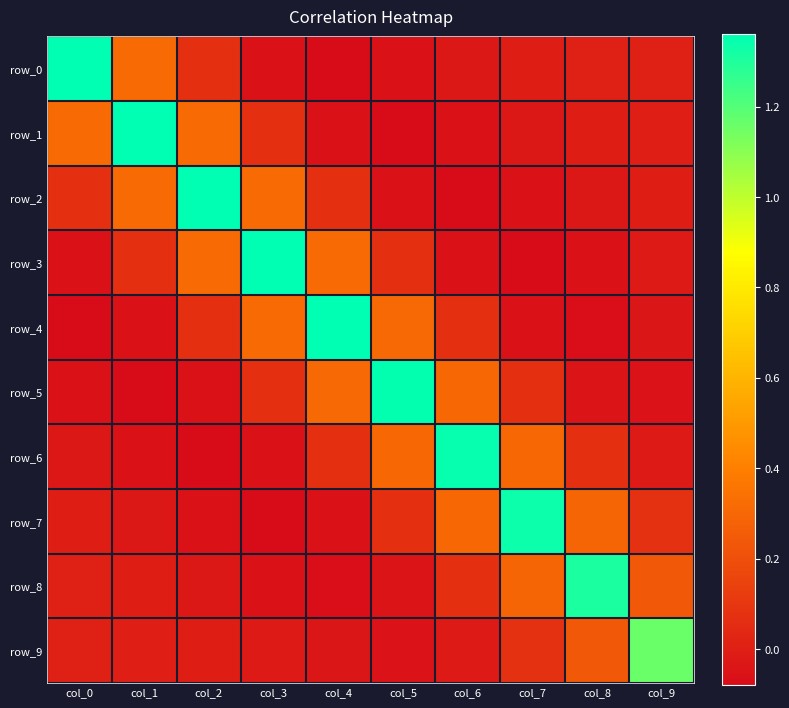

What is the minimum value shown in the chart?

-0.1